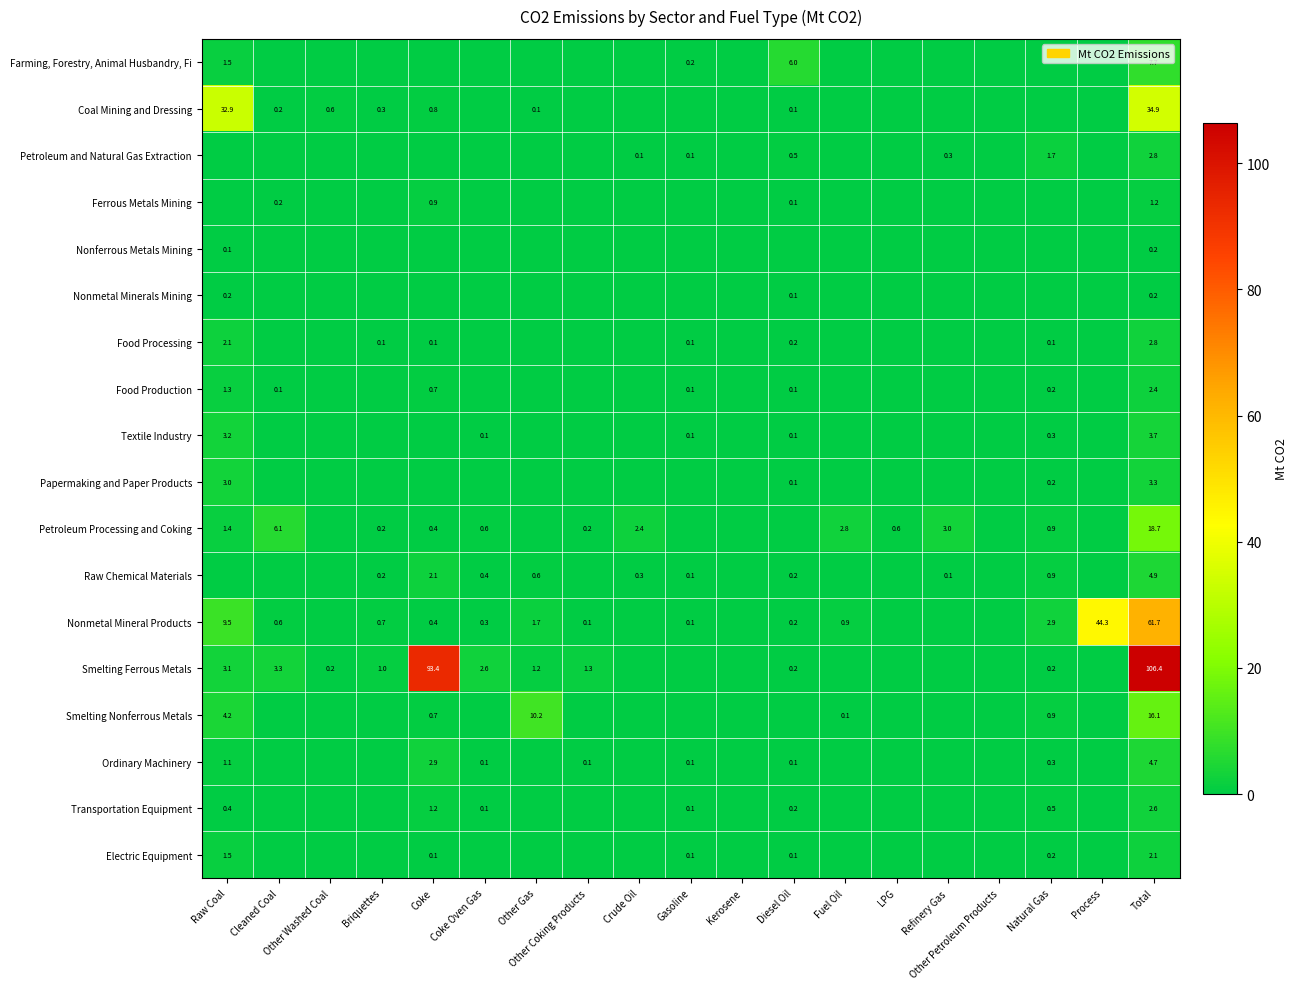

What is the sum of the Nonmetal Mineral Products values at Other Gas and Process?

46.0